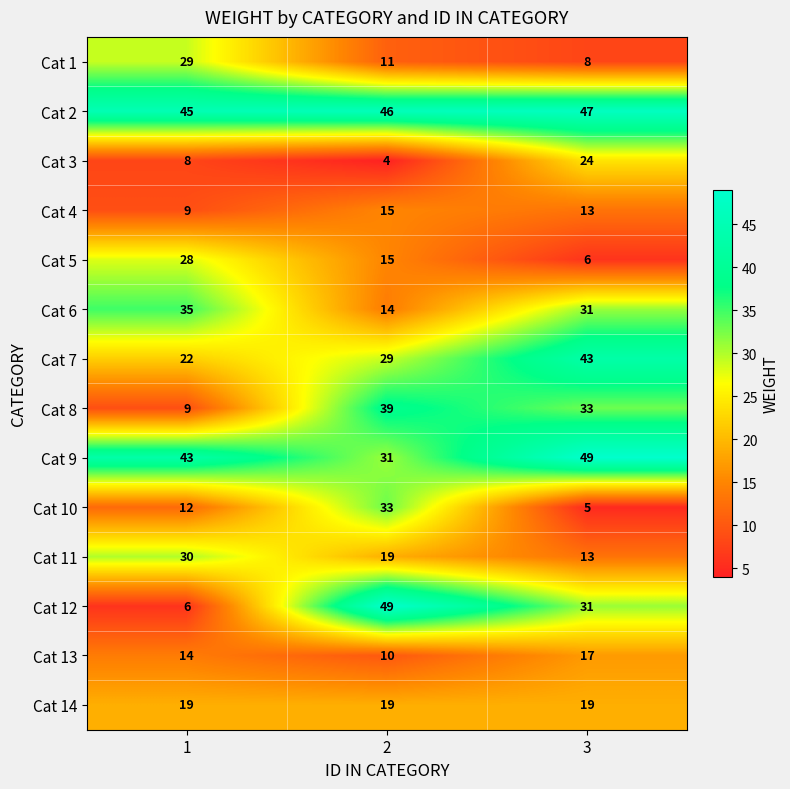

What is the smallest value displayed?

4